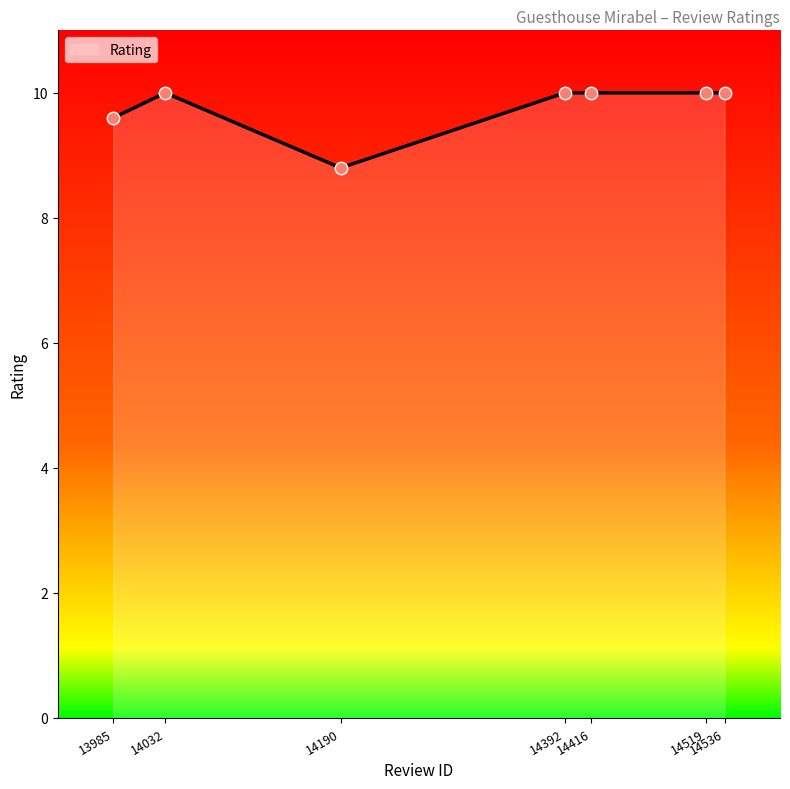

What is the change in value from 14190 to 14392?

+1.2